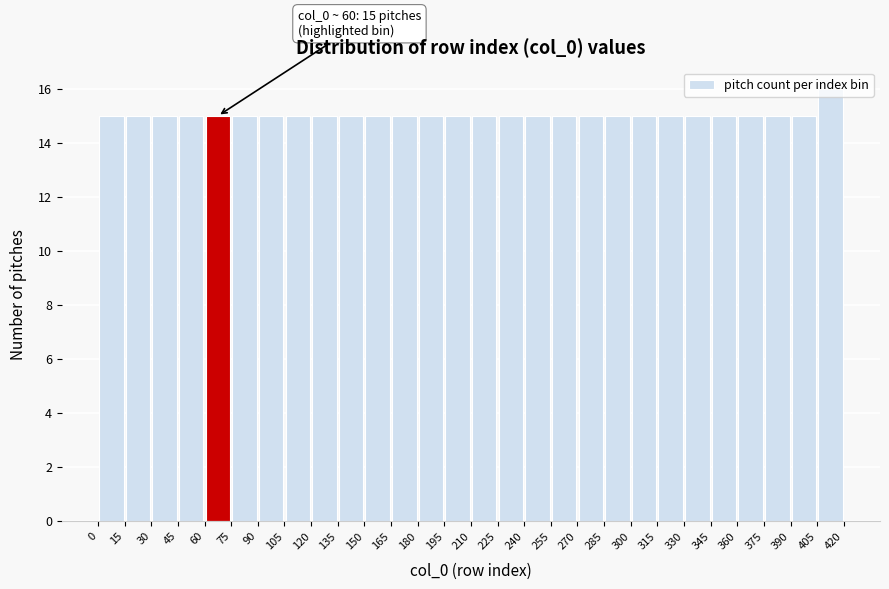

Which range on the x-axis has the tallest bar?

405 to 420